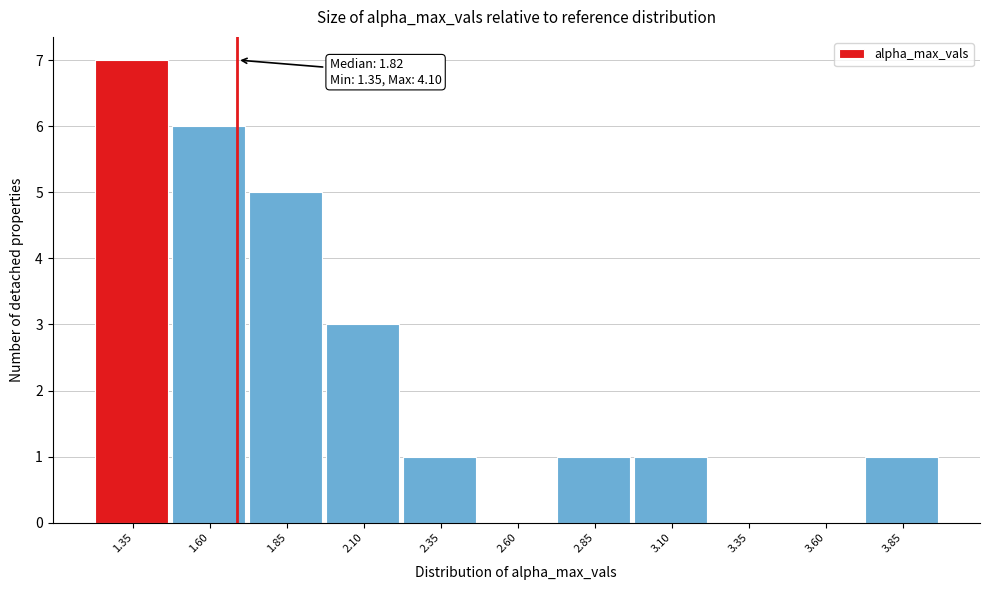

Reading left to right, transcribe all the data shown in this chart.

1.35=7	1.60=6	1.85=5	2.10=3	2.35=1	2.60=0	2.85=1	3.10=1	3.35=0	3.60=0	3.85=1